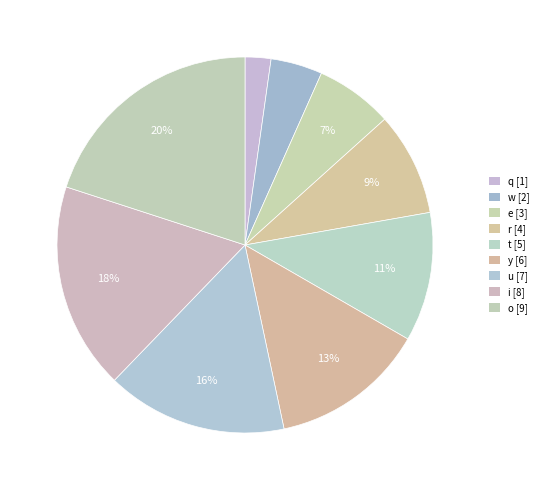

How many slices are in this pie chart?

9